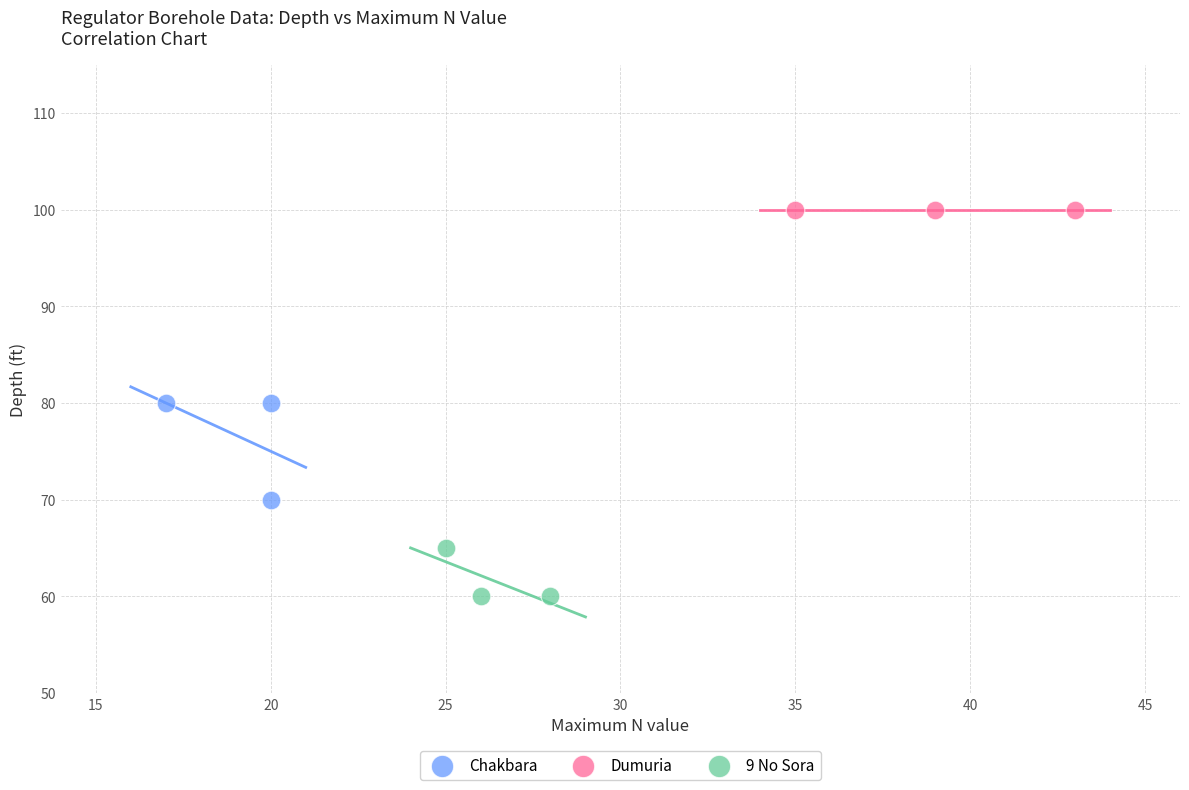

Which series reaches the maximum Y coordinate?

Dumuria